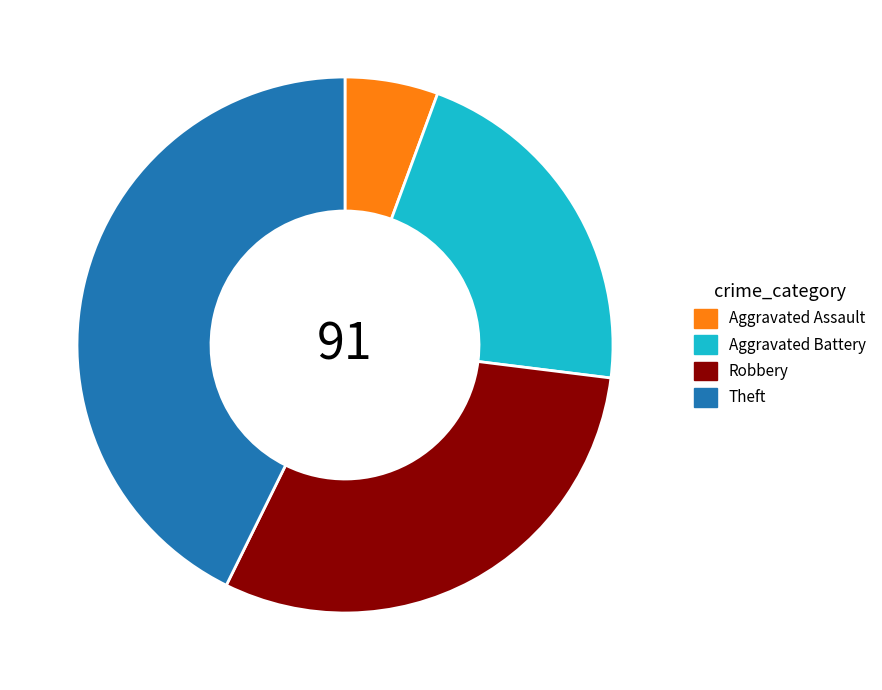

Combined, do Aggravated Battery and Aggravated Assault account for over 50%?

No